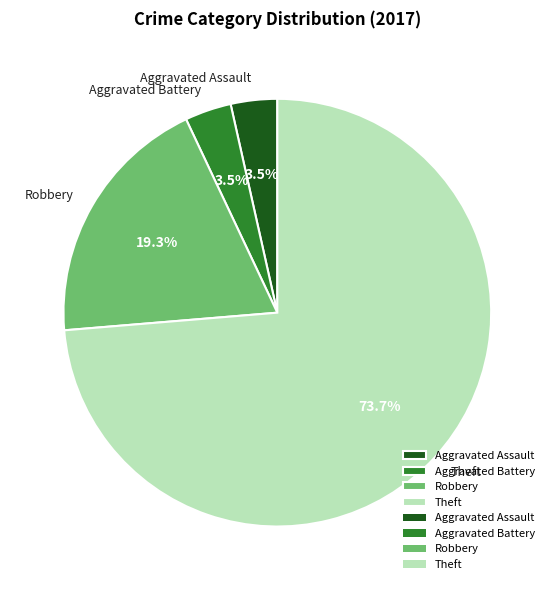

The Robbery slice represents 11% of the pie. True or false?

False